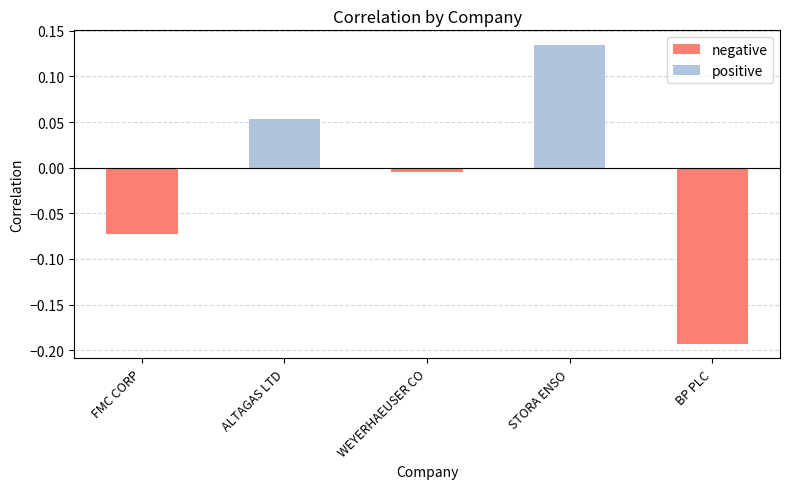

Is it true that the value at FMC CORP is -0.0?

False